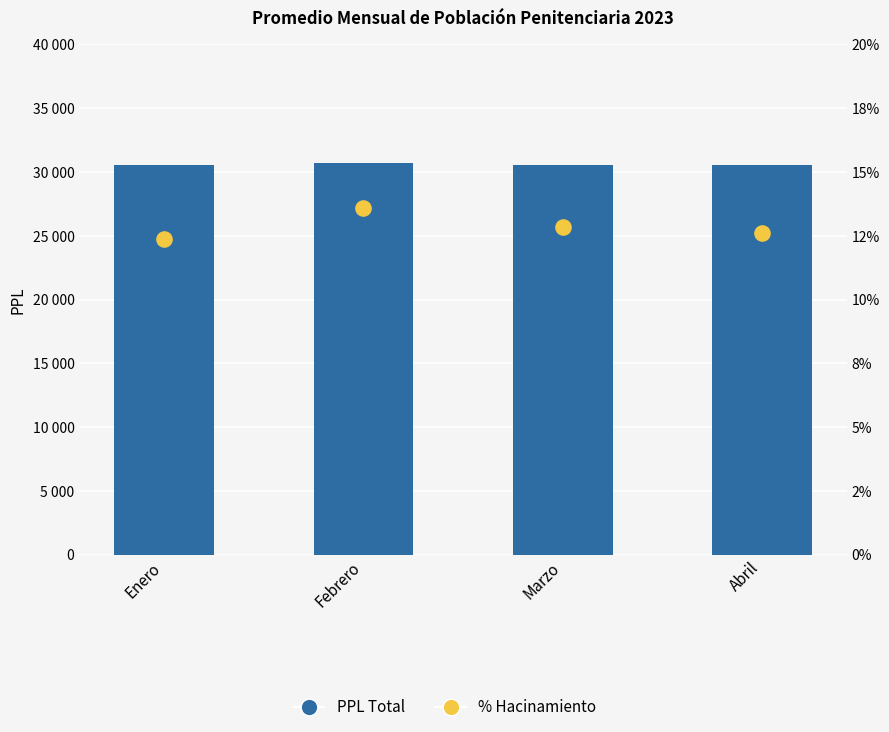

Is the value of % Hacinamiento at Enero greater than the value of PPL Total (Sentenciados + Procesados) at Enero?

No